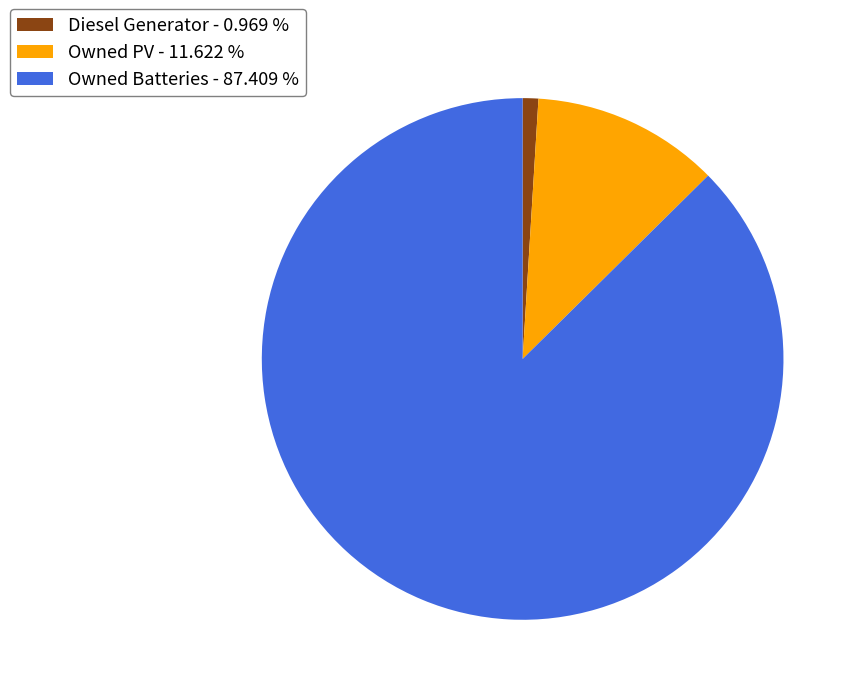

How many segments does this pie chart have?

3